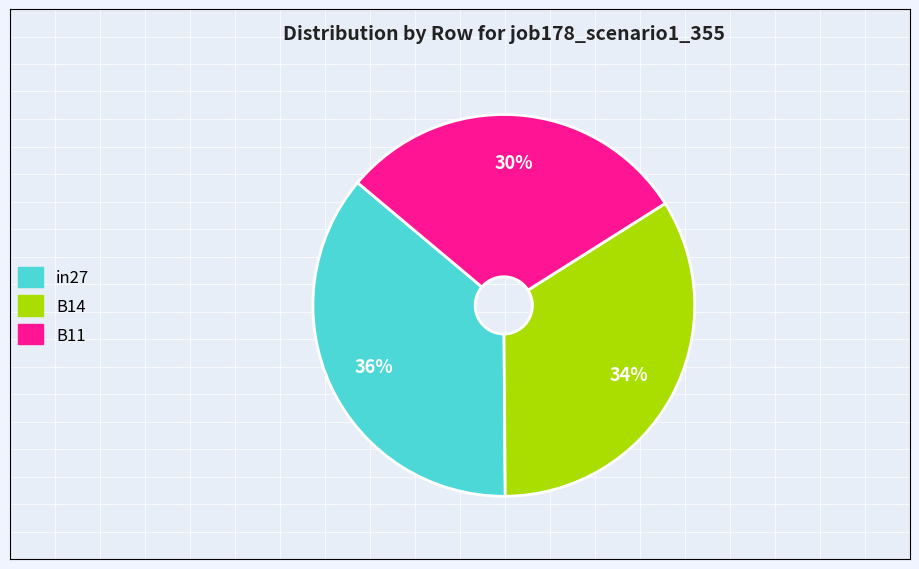

To the nearest percent, what portion does B14 represent?

34%